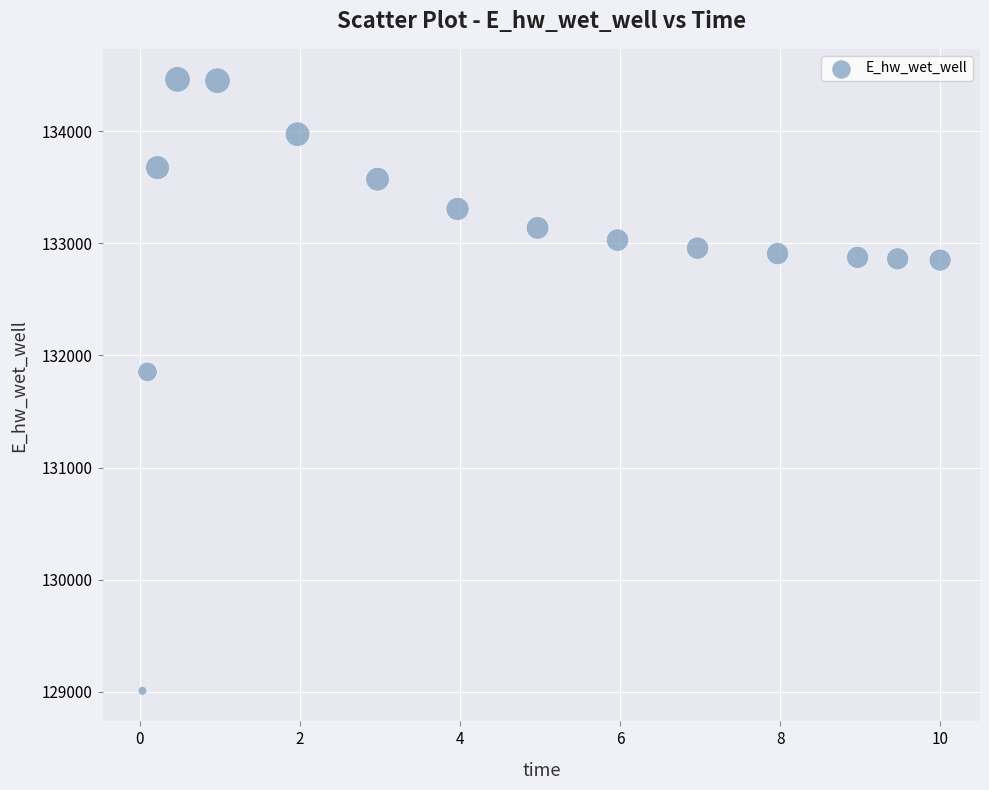

What Y value in the scatter plot is closest to 131735?

131853.6